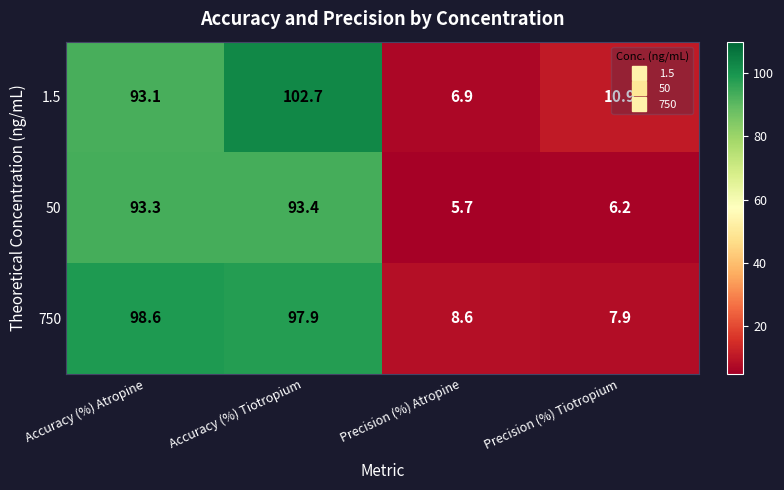

What is the difference between the 1.5 values at Precision (%) Tiotropium and Accuracy (%) Atropine?

82.2